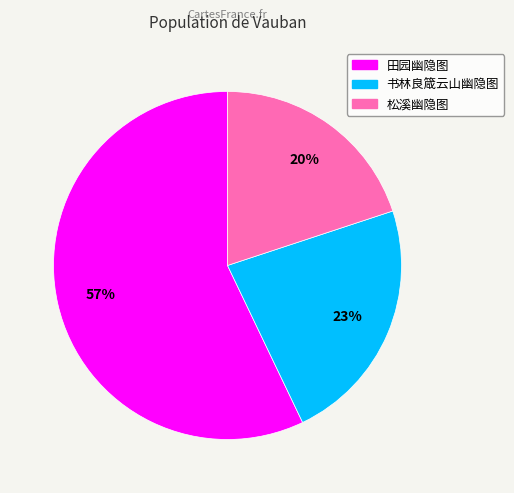

What percentage is the 田园幽隐图 slice, to the nearest percent?

57%